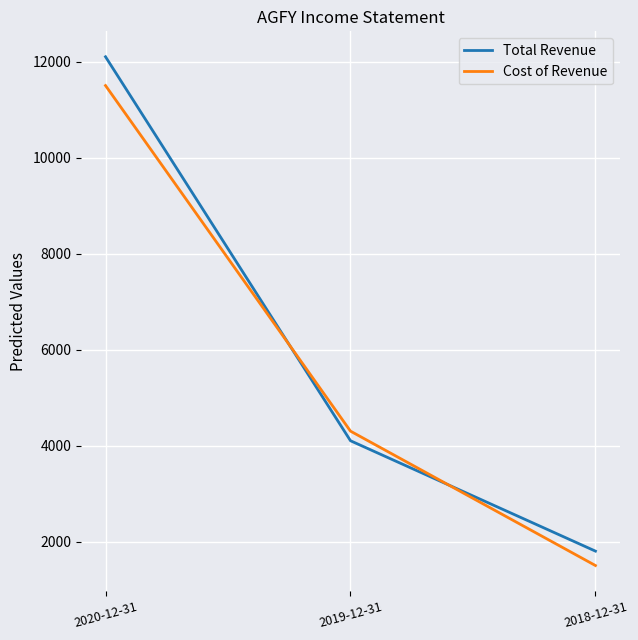

How many Cost of Revenue values are between 1500 and 11500?

3